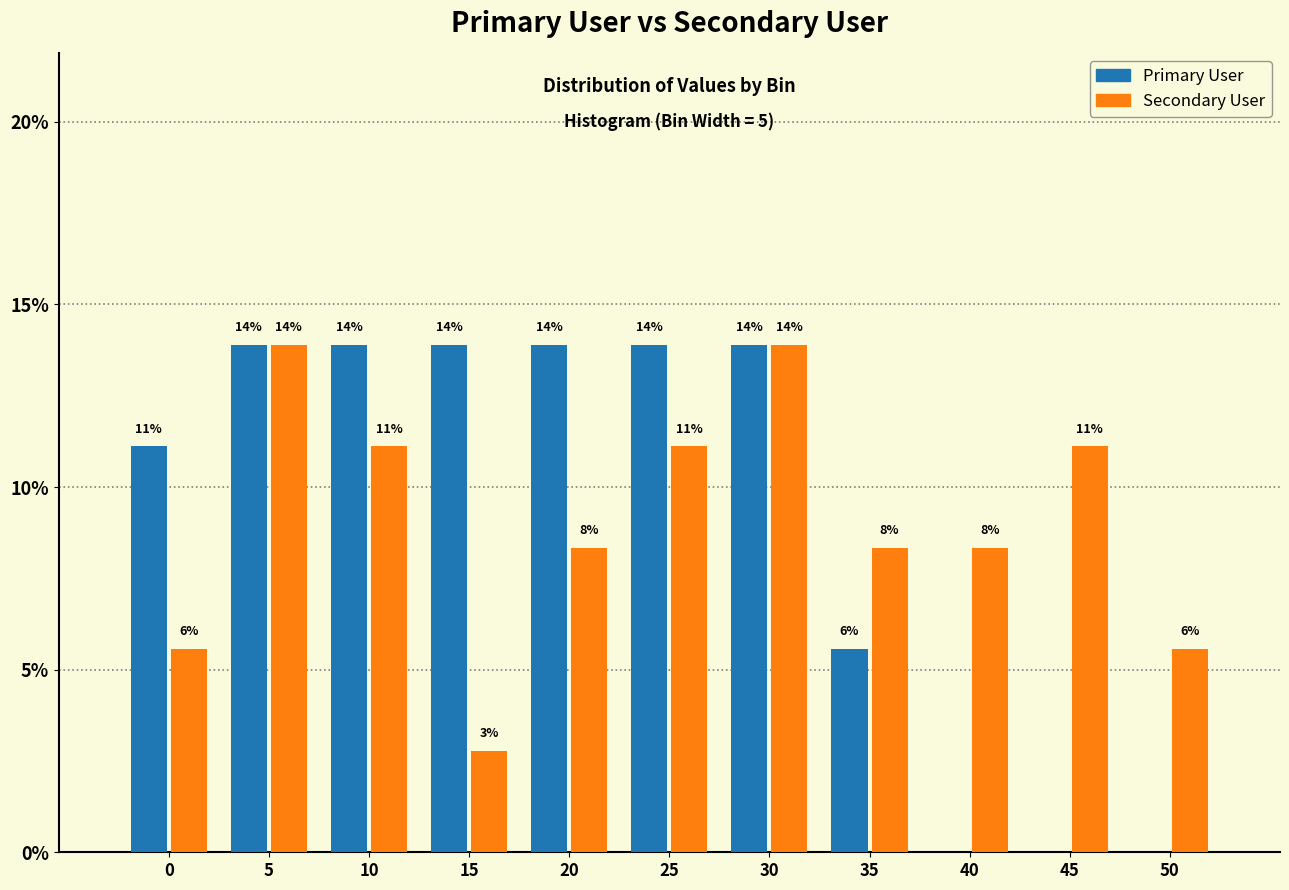

What are all the series names shown in the legend?

Primary User, Secondary User